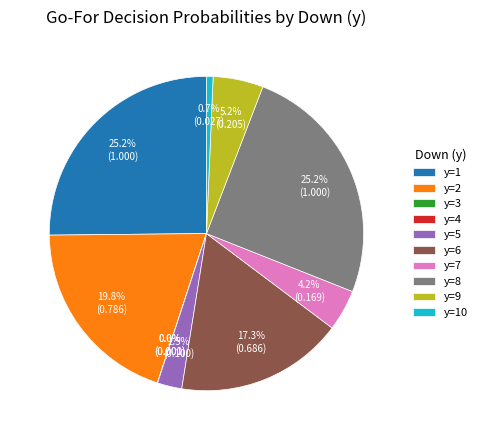

What is the smallest slice in the pie chart?

y=4